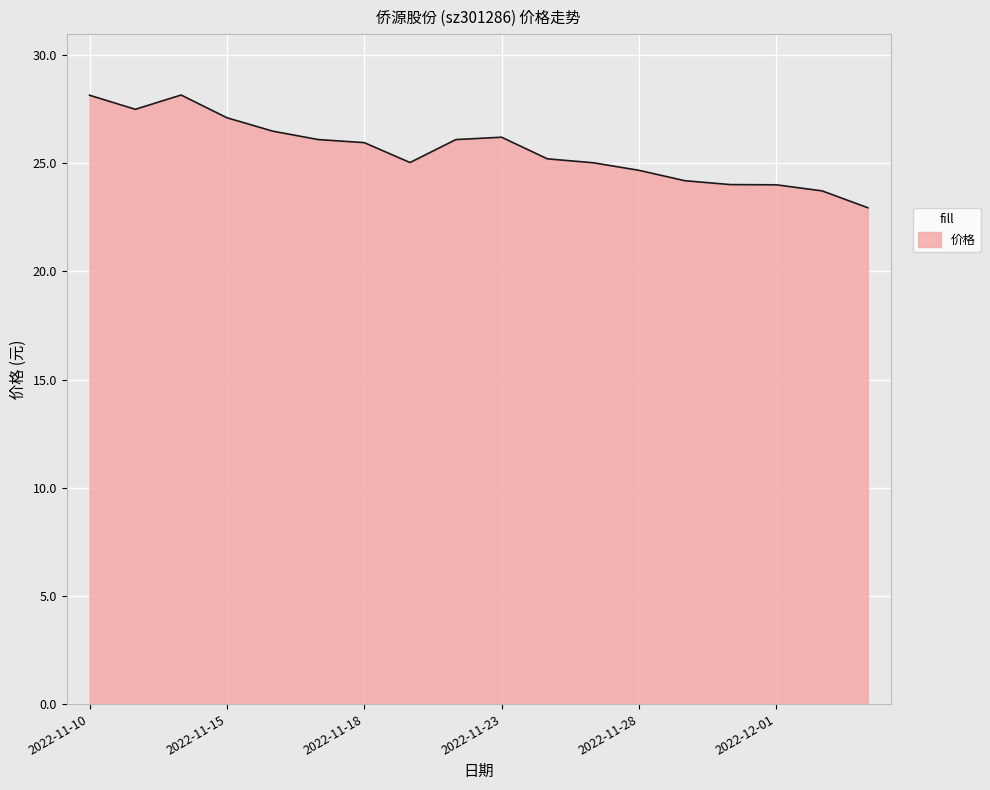

What is the difference between the maximum and minimum values?

5.2